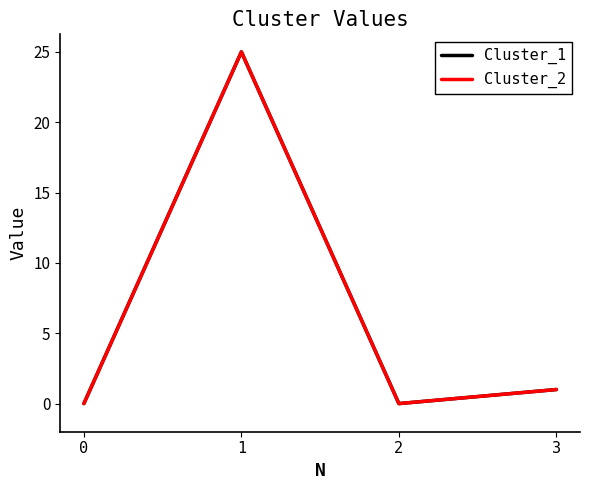

Does the chart have visible grid lines?

No